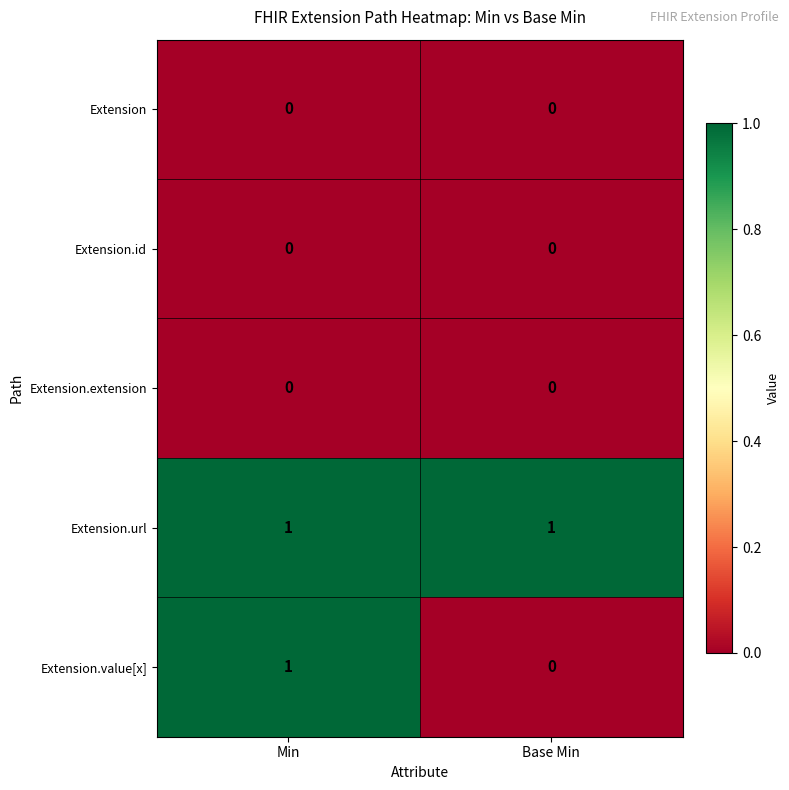

Which series has the largest total across all categories?

Extension.url